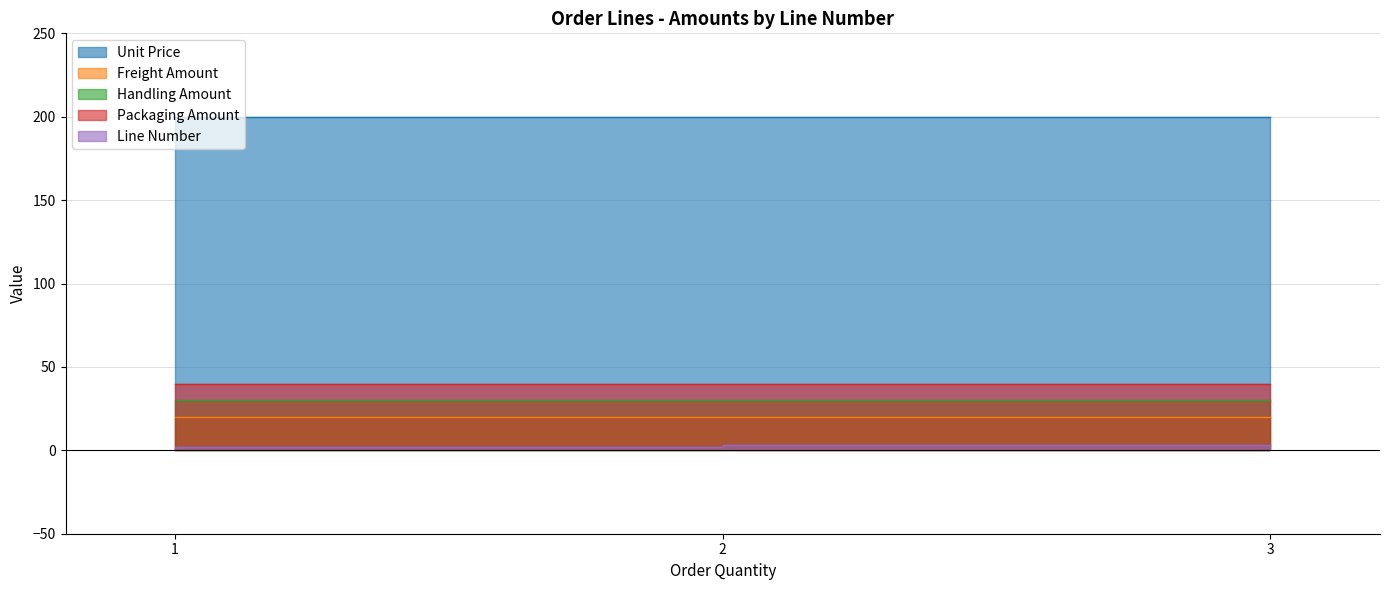

What is the sum of the Freight Amount values at 1 and 1?

40